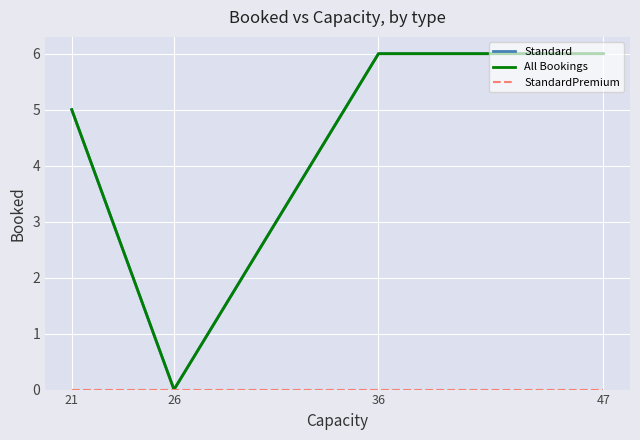

What is the approximate value of Standard at 21?

5